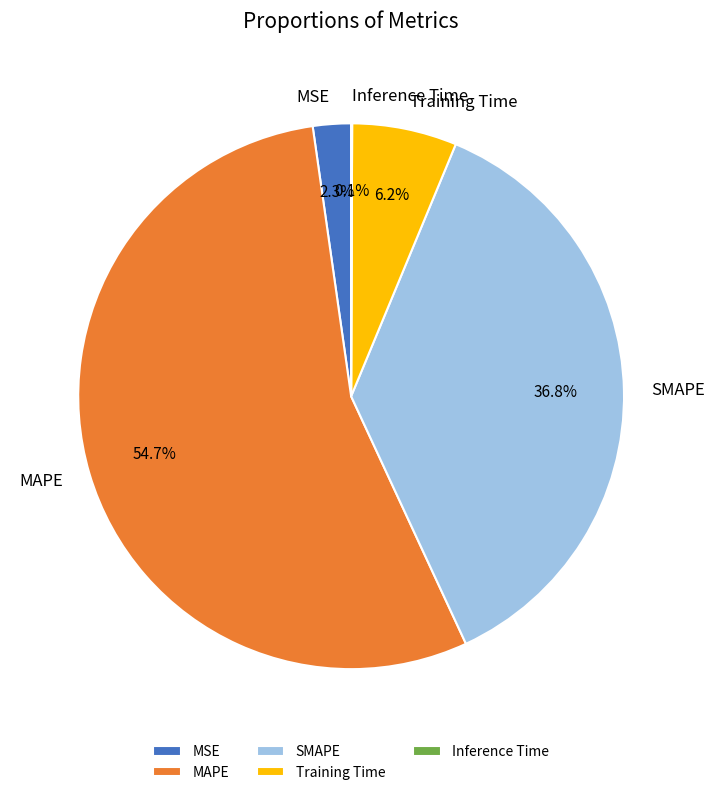

Which has a higher value, Training Time or MAPE?

MAPE